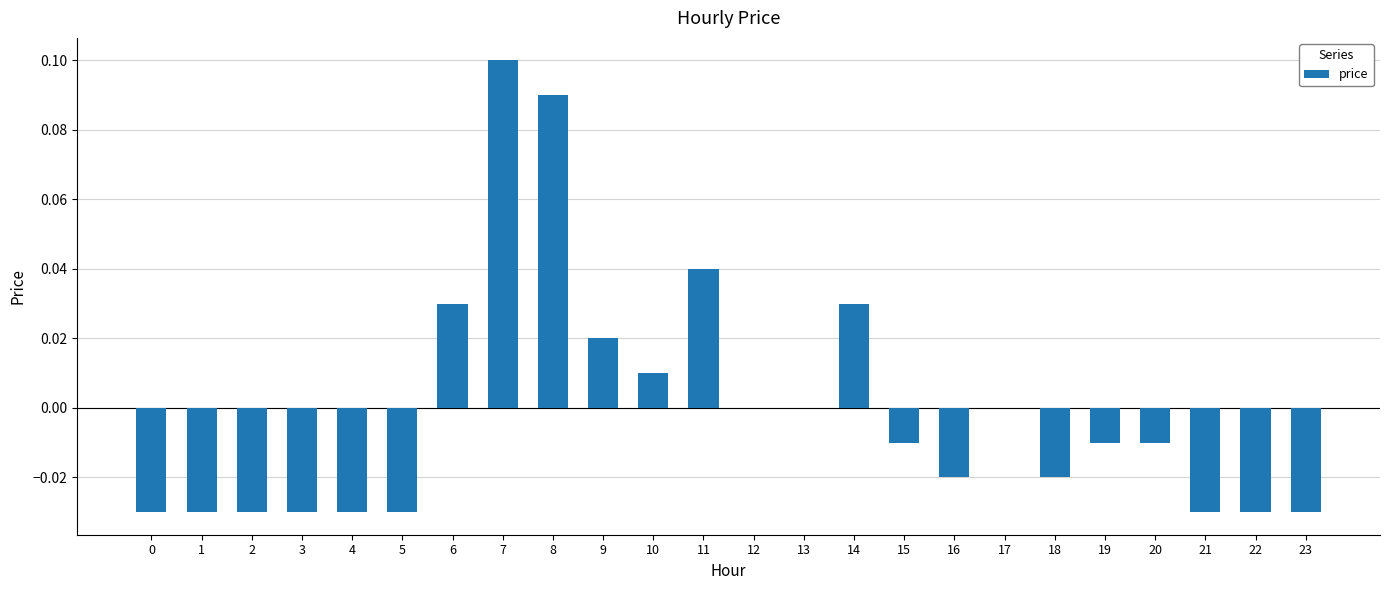

At which category does the chart reach its peak across all series?

7